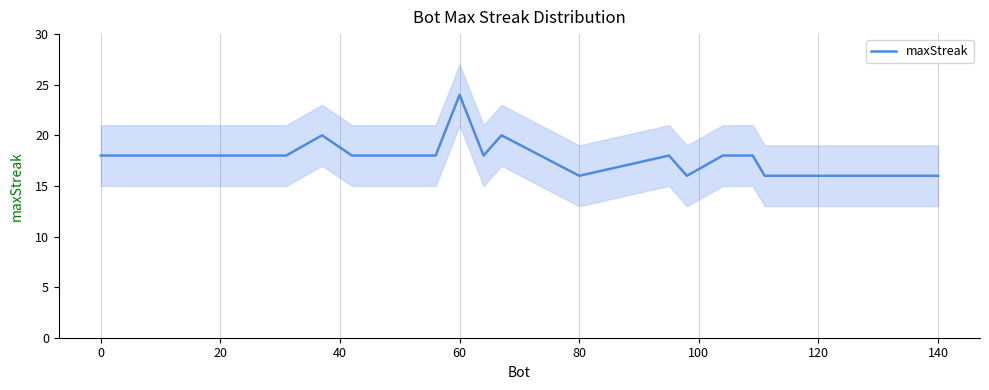

What is the sum of all values?

356